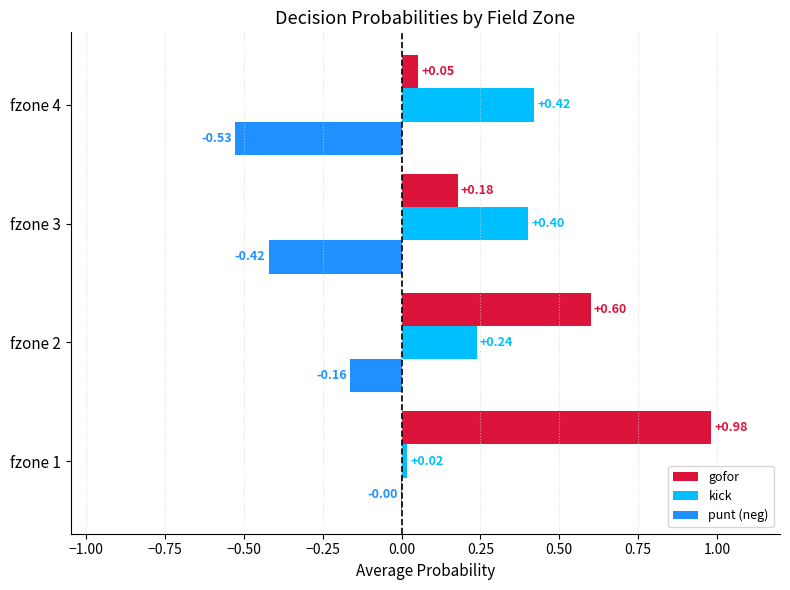

Is the value of punt (neg) at fzone 4 greater than the value of kick at fzone 4?

No